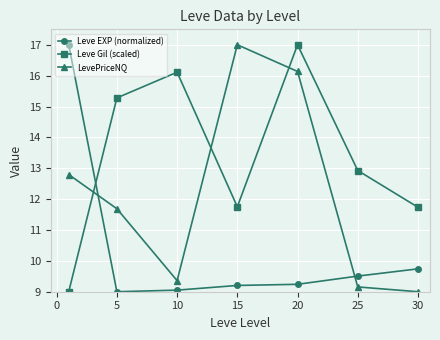

At how many categories does at least one series exceed 10?

7